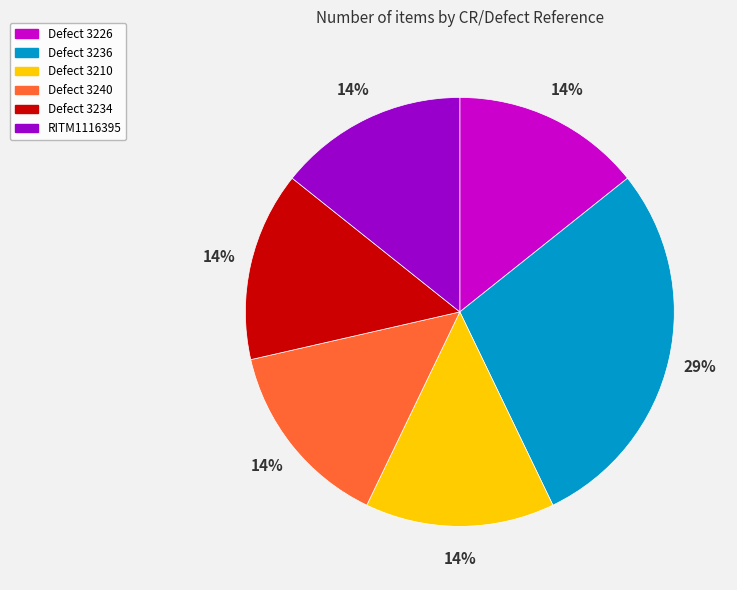

Which slice is the largest?

Defect 3236